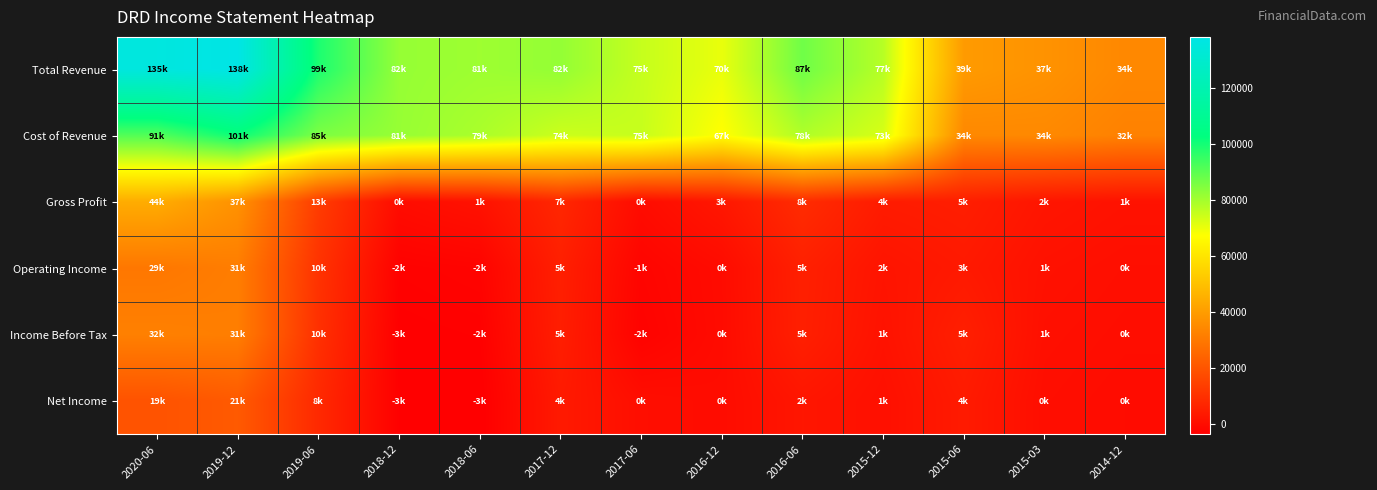

What is the greatest value displayed?

138400